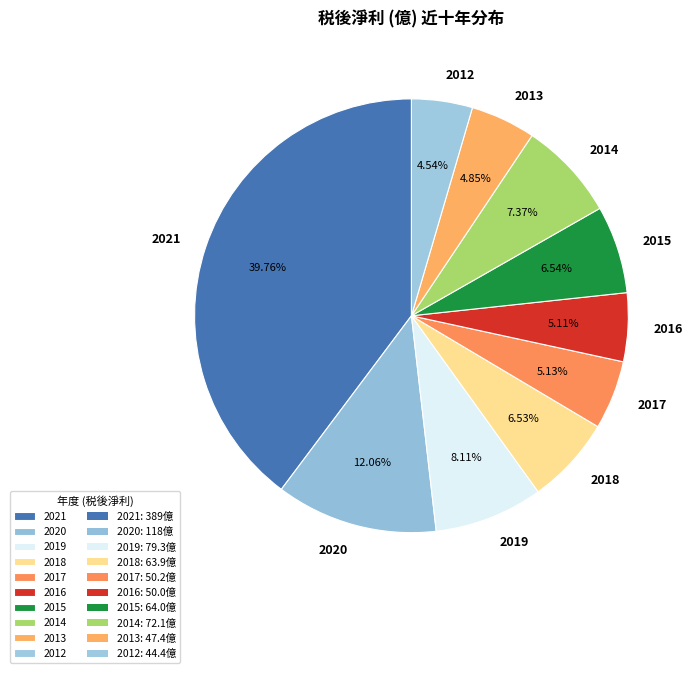

What percentage do 2014 and 2017 together represent?

12.5%